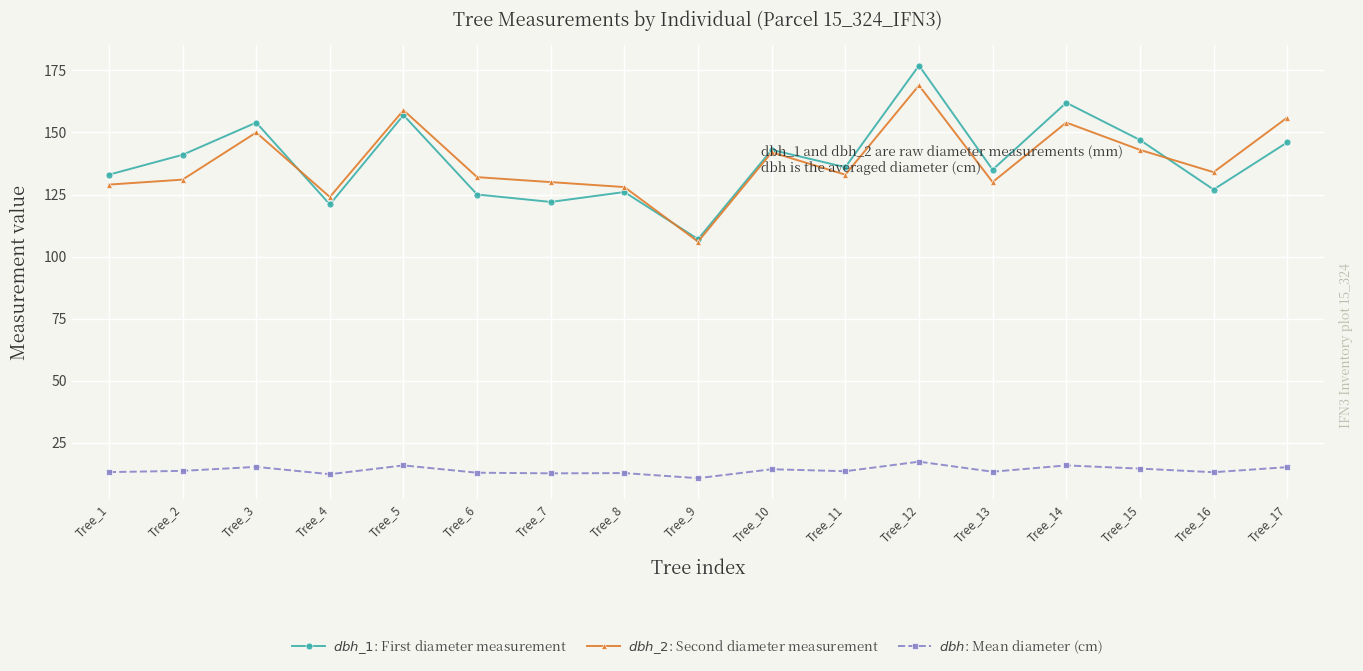

What is the difference between the maximum and second lowest values in the $dbh\_2$: Second diameter measurement series?

45.0